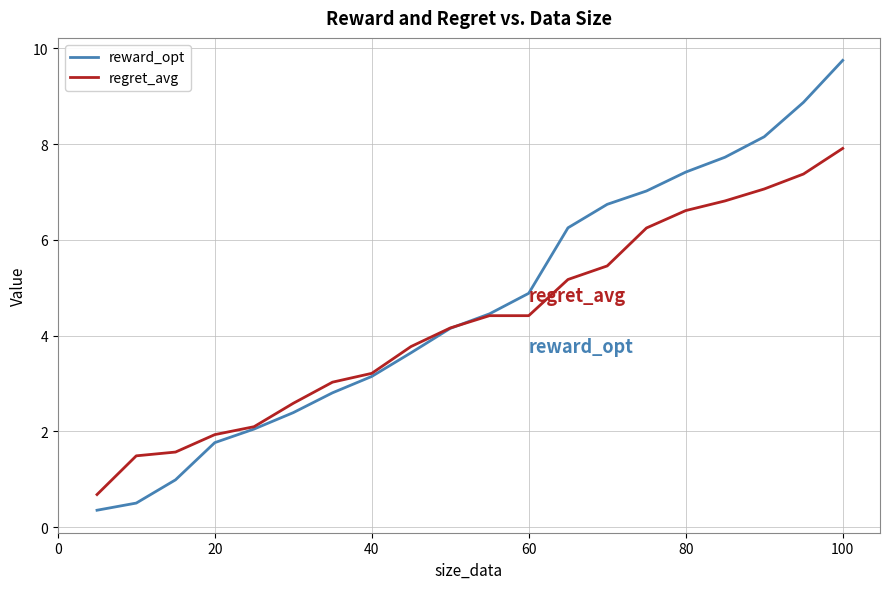

What is the maximum value shown in the chart?

9.8